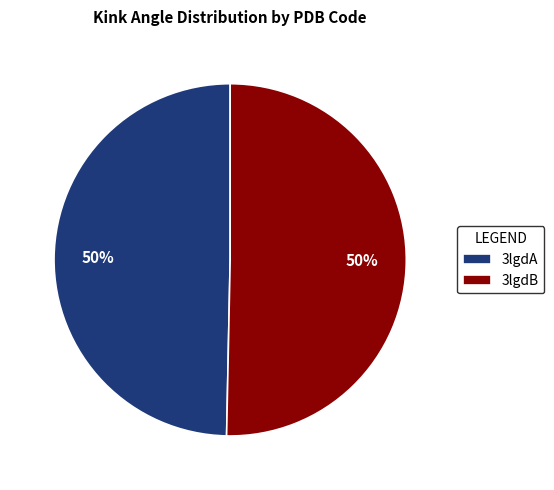

Is it true that 3lgdB is 42% of the pie?

False